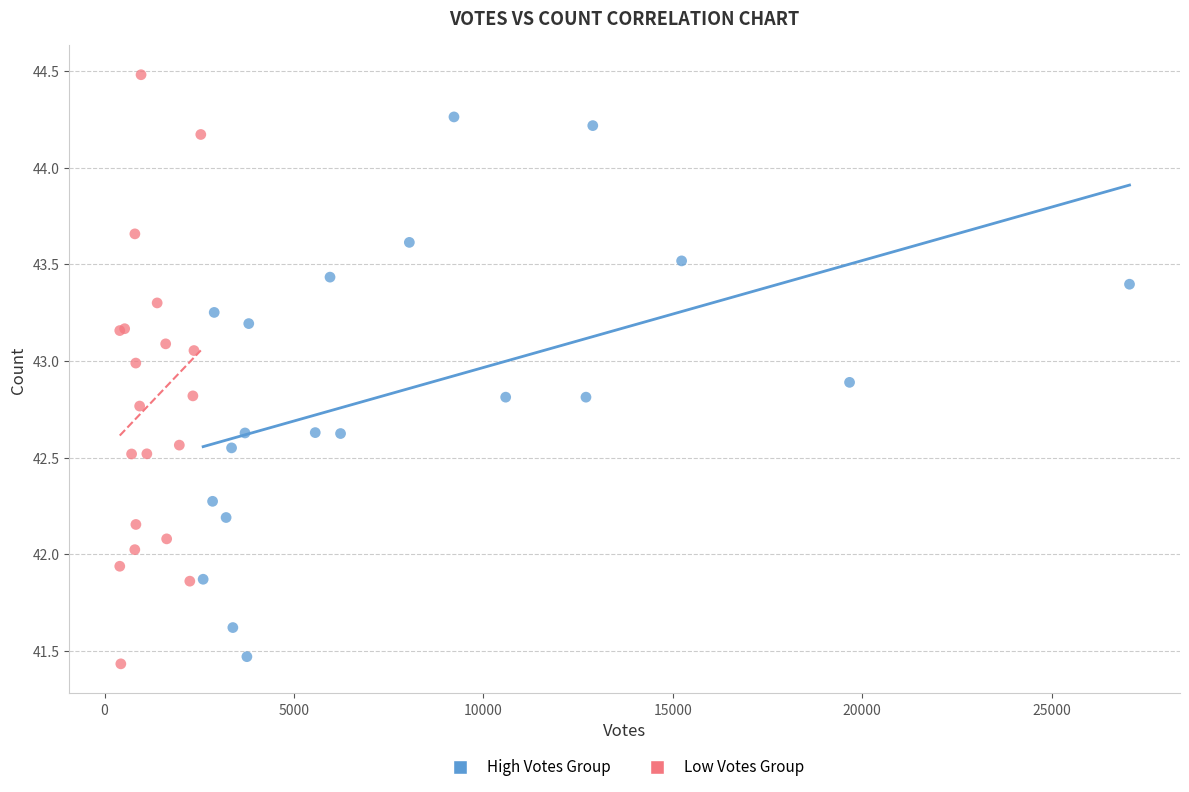

Which series has the widest spread of Y values?

Low Votes Group